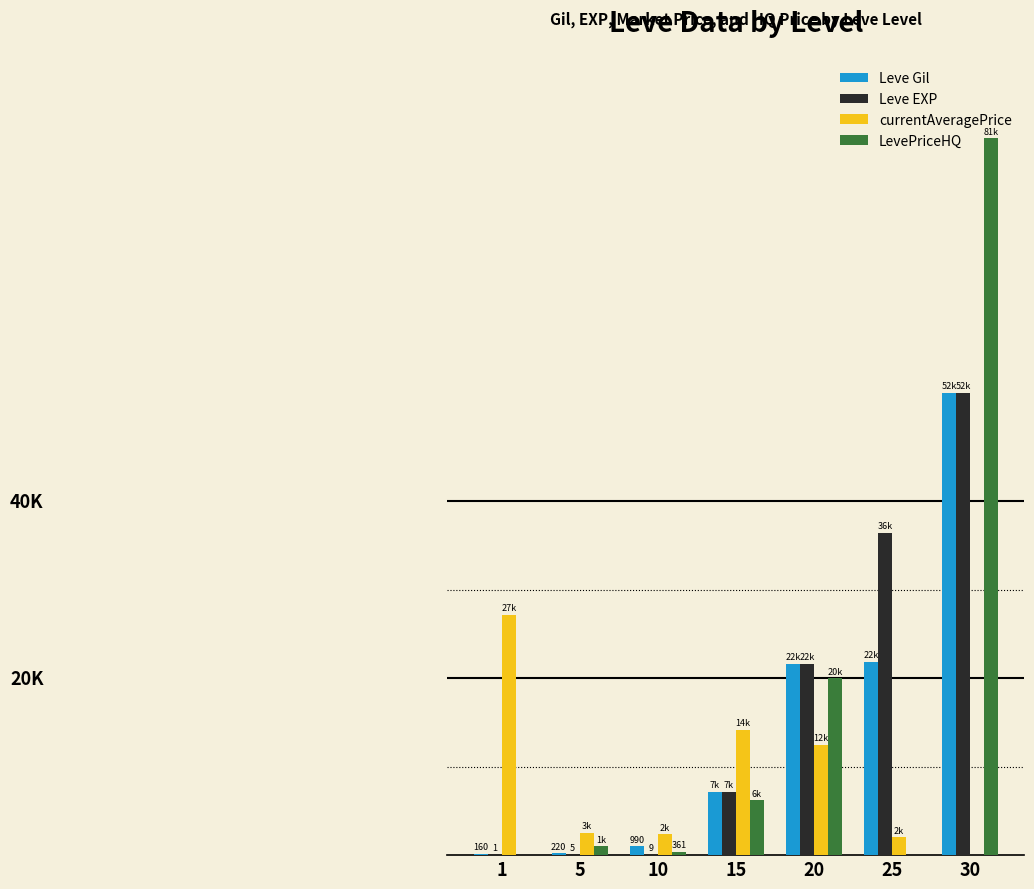

Reading left to right, list all the values displayed in this chart.

Leve Gil: 1=160	5=220	10=990	15=7170	20=21600	25=21830	30=52220
Leve EXP: 1=1	5=5	10=9	15=7170	20=21600	25=36390	30=52220
currentAveragePrice: 1=27128	5=2507	10=2342	15=14149	20=12500	25=2025	30=0
LevePriceHQ: 1=0	5=1000	10=361	15=6178	20=20000	25=0	30=80996